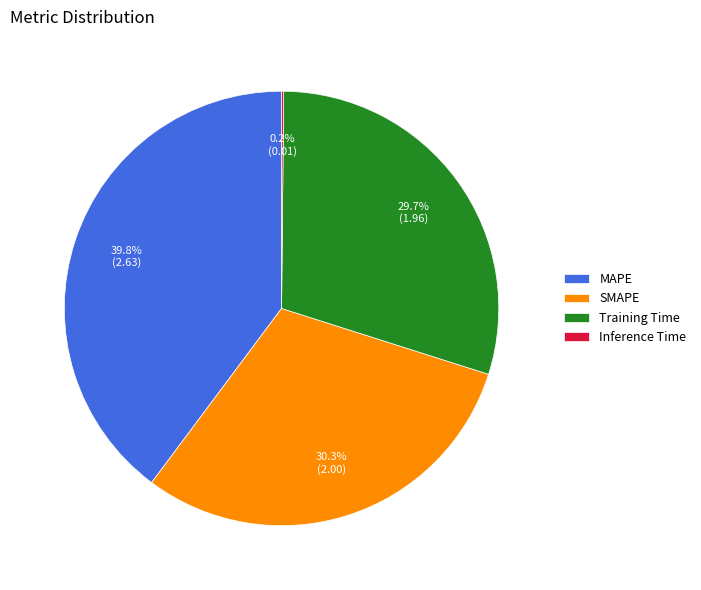

What percentage is the MAPE slice, to the nearest percent?

40%